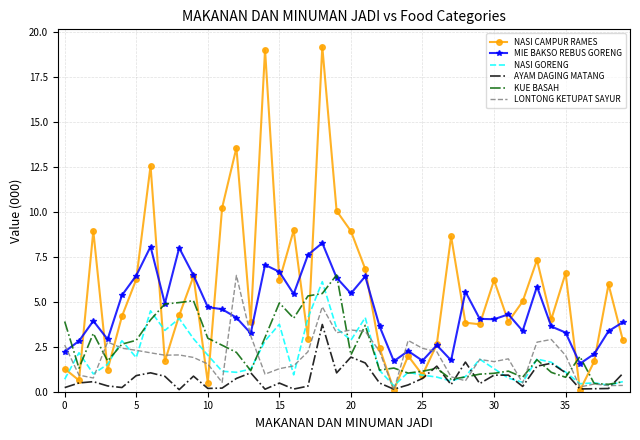

In KUE BASAH, how many points are lower than both neighbors (excluding endpoints)?

11